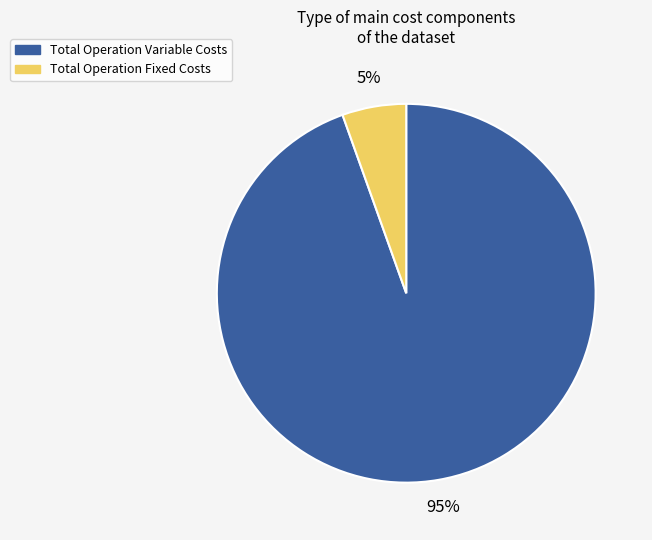

Between Total Operation Variable Costs and Total Operation Fixed Costs, which is larger?

Total Operation Variable Costs